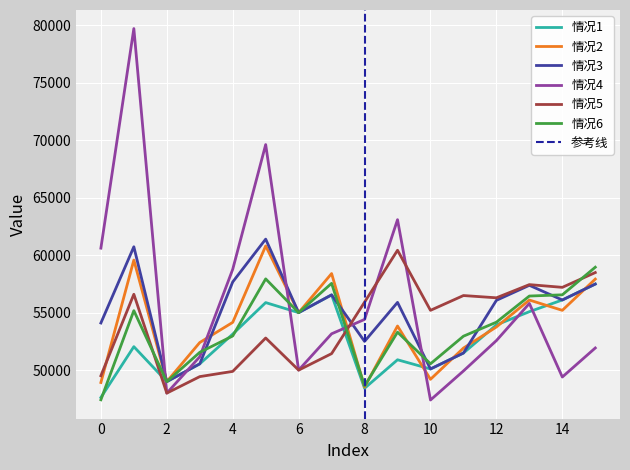

Reading right to left, list all the values displayed in this chart.

情况1: 57486	56100	55083	53934	51486	50100	50900	48420	56545	55000	55874	53134	50545	49000	52040	47620
情况2: 57918	55200	56096	53754	51918	49200	53837	48522	58400	55000	60802	54154	52400	49000	59573	48922
情况3: 57486	56100	57377	56070	51486	50100	55892	52500	56545	55000	61394	57670	50545	49000	60728	54100
情况4: 51926	49400	55800	52570	49926	47400	63085	54410	53160	50000	69618	58770	51160	48000	79709	60610
情况5: 58487	57200	57437	56290	56487	55200	60426	55910	51435	50000	52794	49890	49435	48000	56599	49510
情况6: 58951	56550	56444	54170	52951	50550	53300	48620	57548	55000	57936	52970	51548	49000	55172	47420